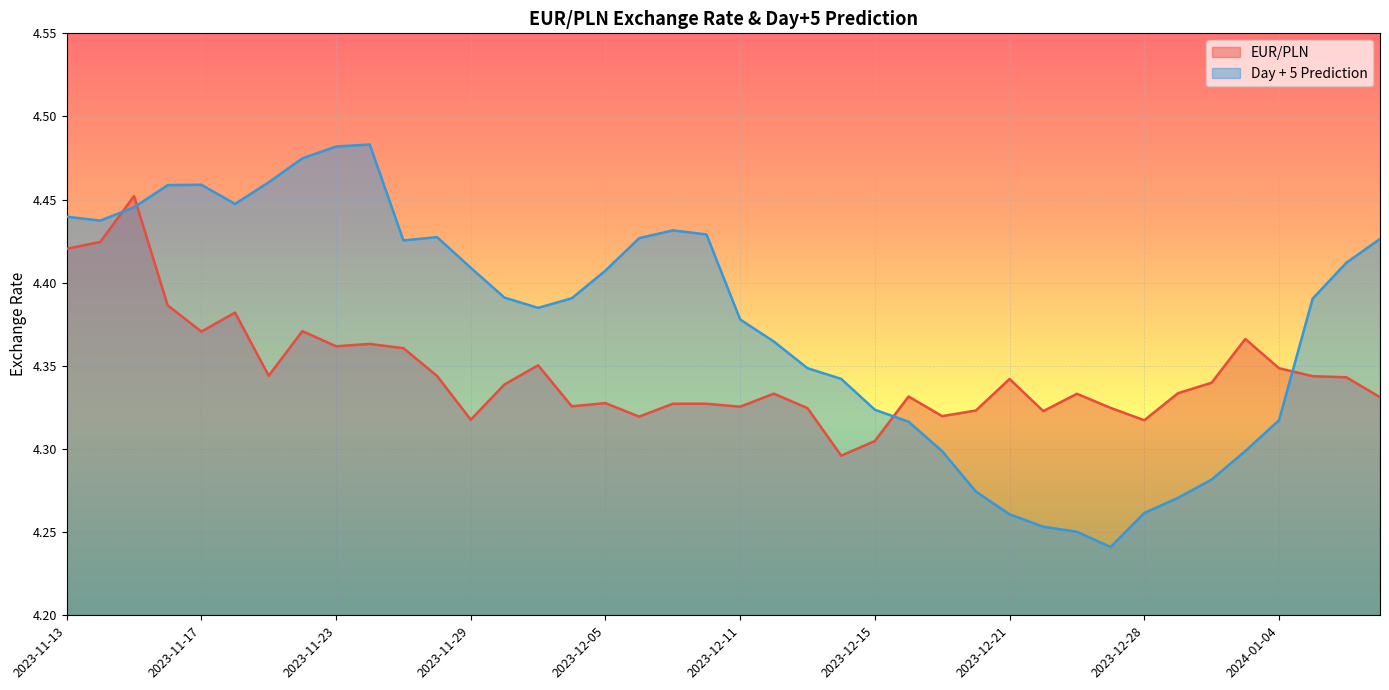

List the labels in order of EUR/PLN value, largest first.

2023-11-15, 2023-11-14, 2023-11-13, 2023-11-16, 2023-11-20, 2023-11-22, 2023-11-17, 2024-01-03, 2023-11-24, 2023-11-23, 2023-11-27, 2023-12-01, 2024-01-04, 2023-11-21, 2023-11-28, 2024-01-05, 2024-01-08, 2023-12-21, 2024-01-02, 2023-11-30, 2023-12-29, 2023-12-12, 2023-12-26, 2023-12-18, 2024-01-09, 2023-12-05, 2023-12-07, 2023-12-08, 2023-12-04, 2023-12-11, 2023-12-27, 2023-12-13, 2023-12-20, 2023-12-22, 2023-12-19, 2023-12-06, 2023-11-29, 2023-12-28, 2023-12-15, 2023-12-14